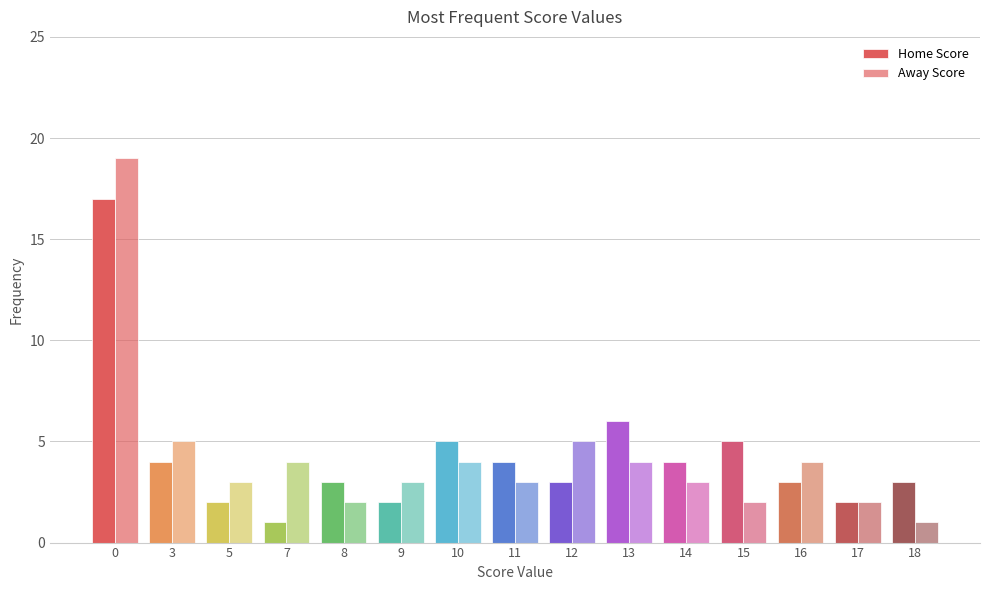

Which series has the largest total across all categories?

Home Score